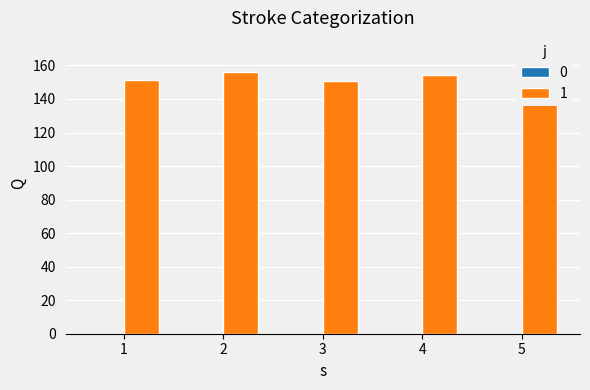

Which category has the highest value across all series?

2